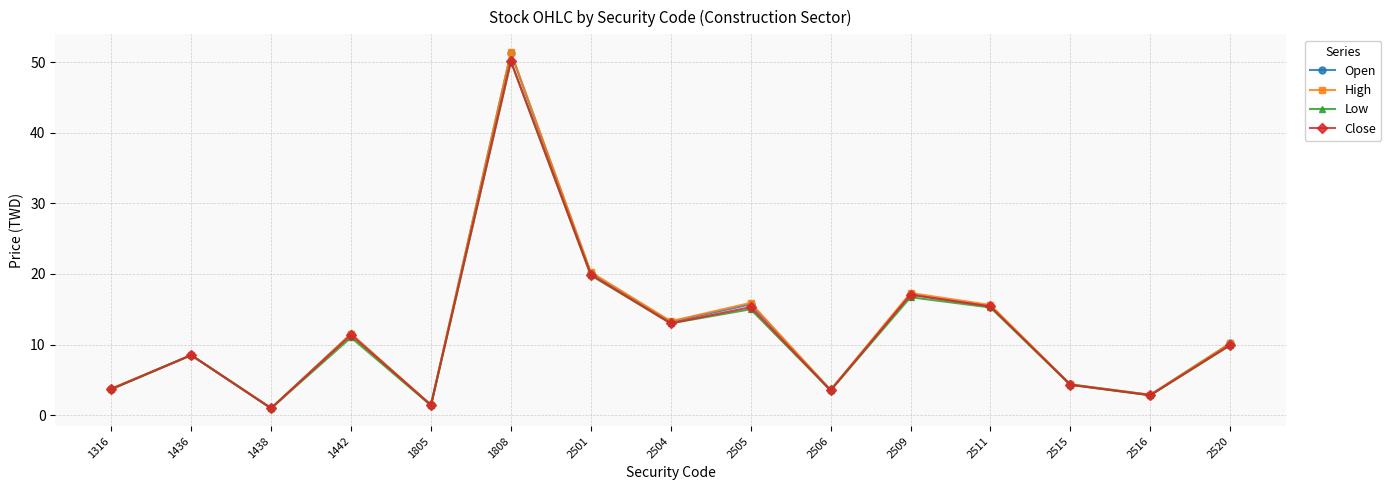

What is the spread (max minus min) of values at 1442?

0.5